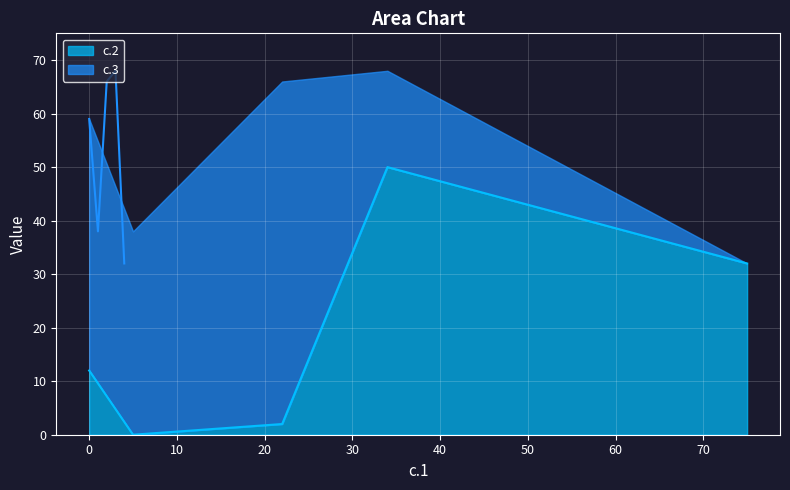

Is it true that c.3 equals 64 at i.3?

True